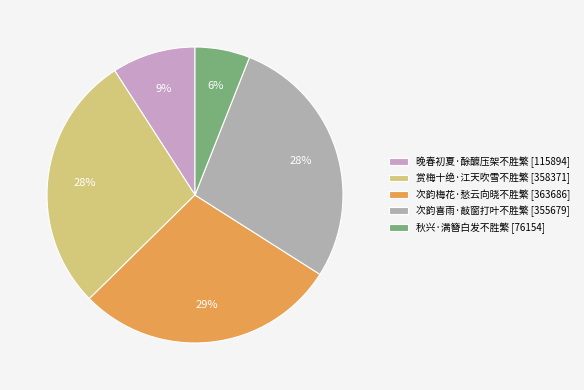

Which slice is the smallest?

秋兴·满簪白发不胜繁